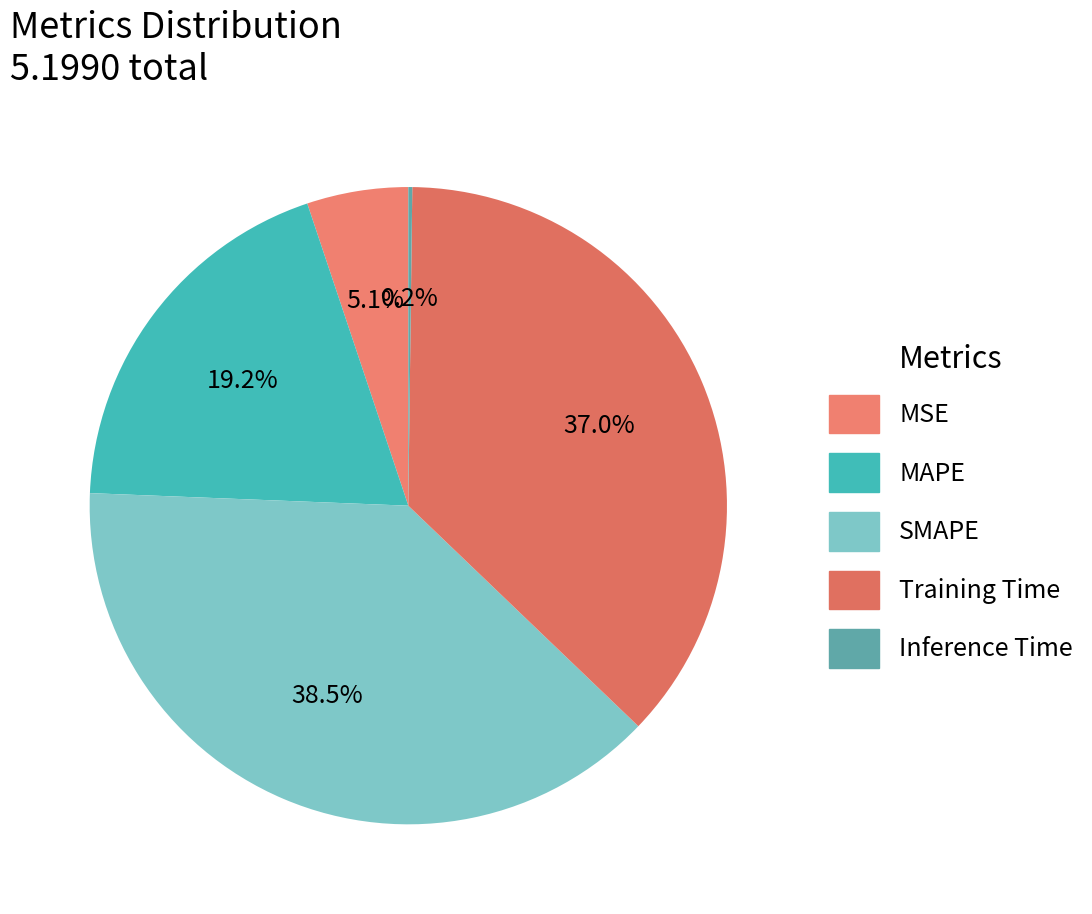

Which slice is the largest?

SMAPE